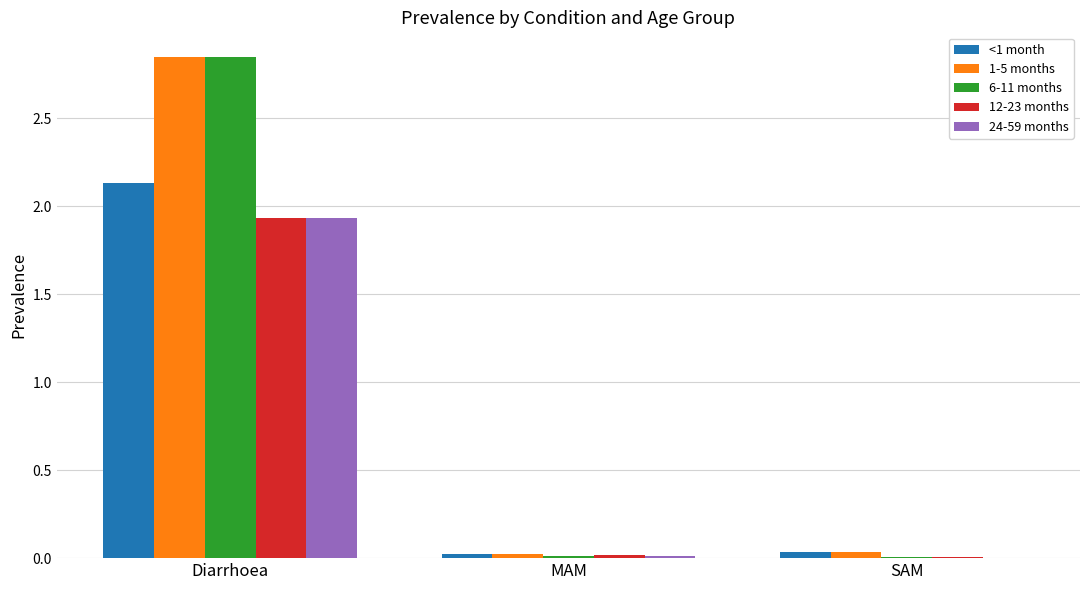

Is it true that 1-5 months equals 1.6 at Diarrhoea?

False